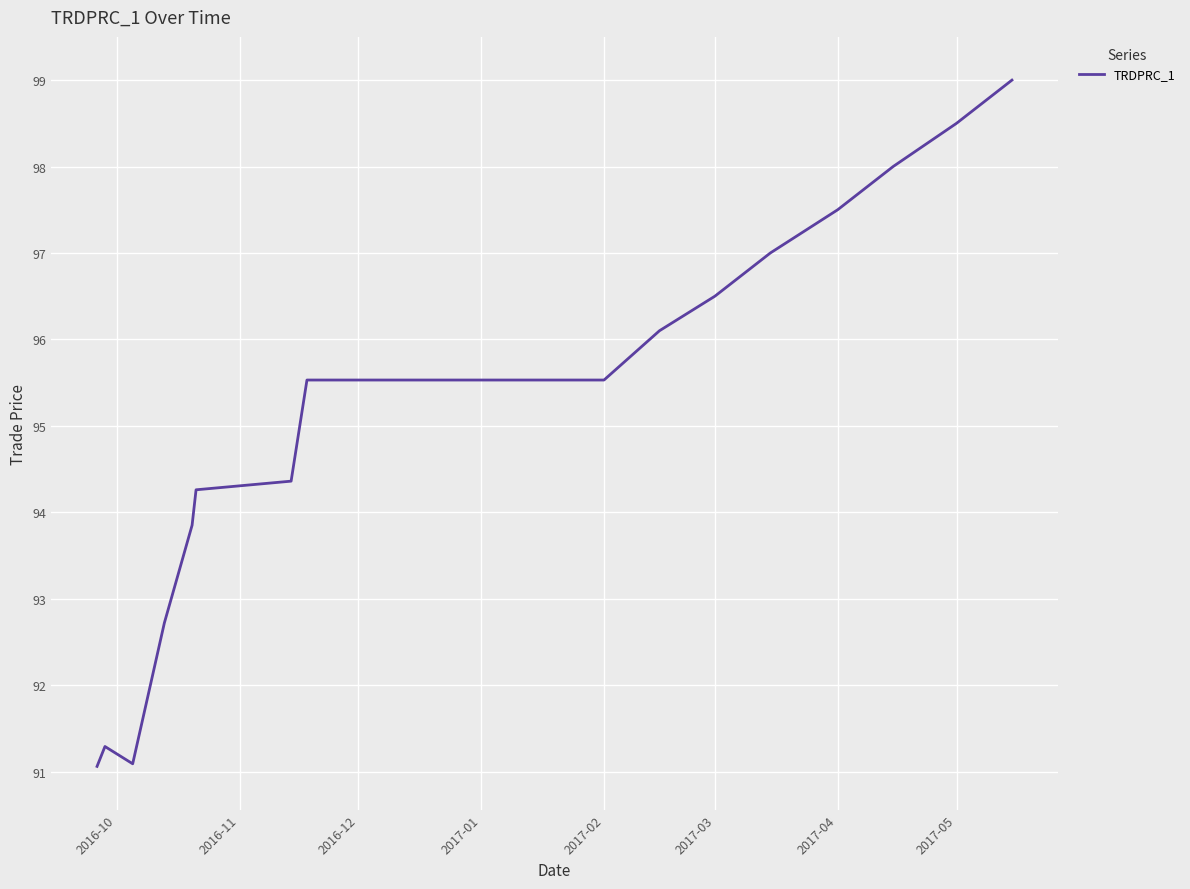

What is the smallest value displayed?

91.1